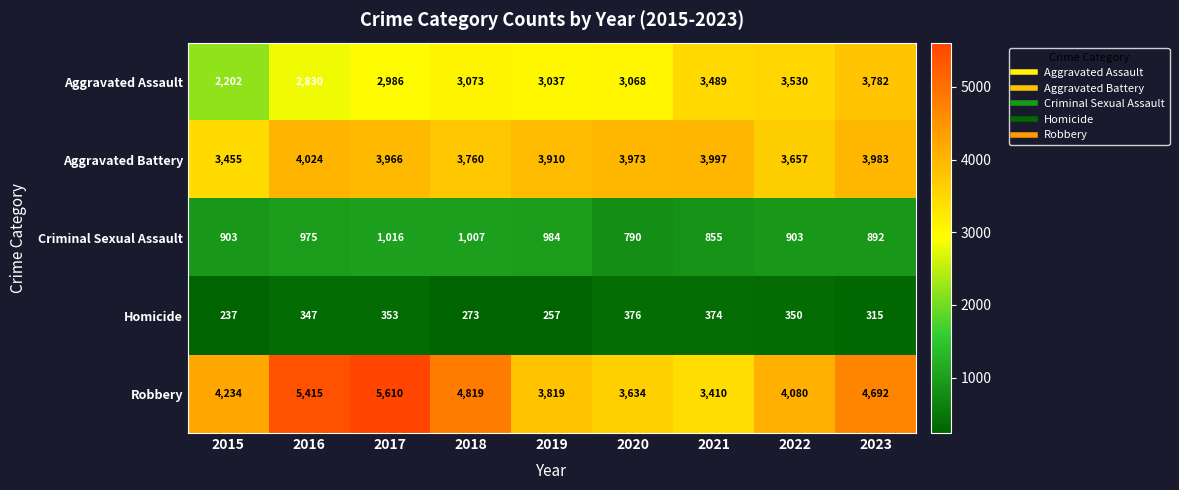

What is the greatest value displayed?

5610